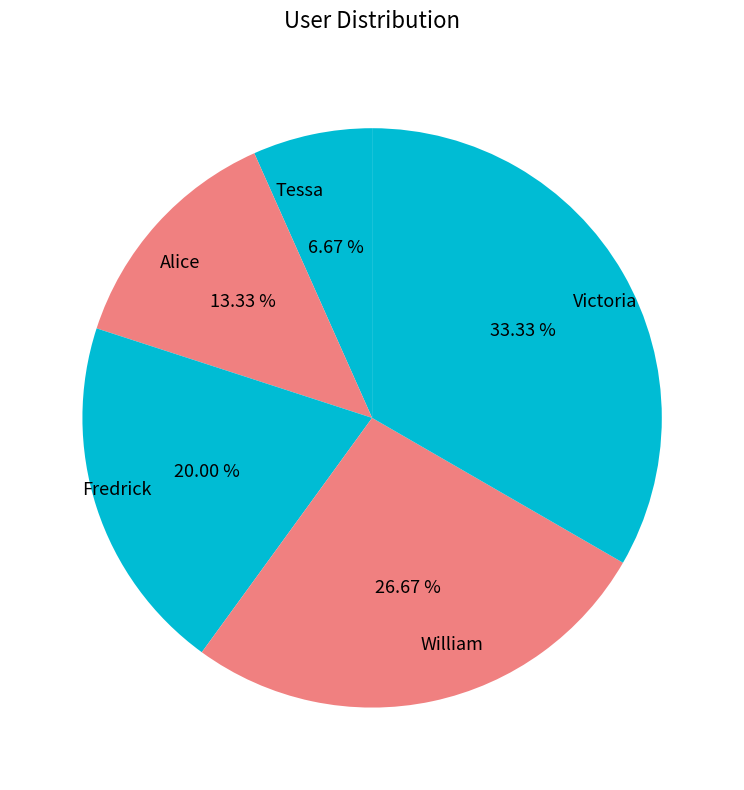

What percentage is the Alice slice, to the nearest percent?

13%